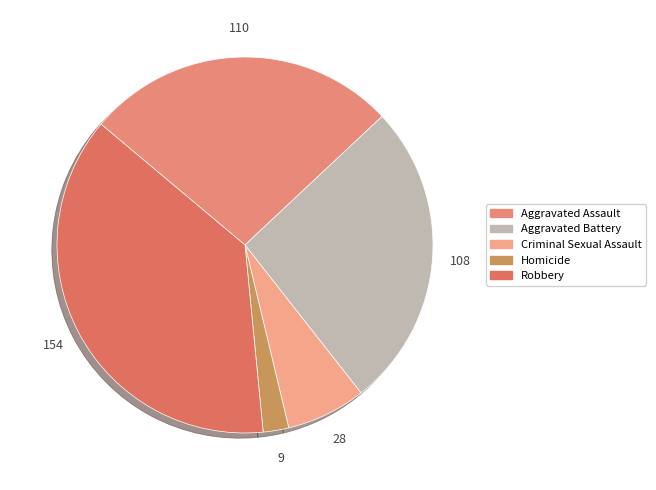

Rank the categories by value from highest to lowest.

Robbery, Aggravated Assault, Aggravated Battery, Criminal Sexual Assault, Homicide